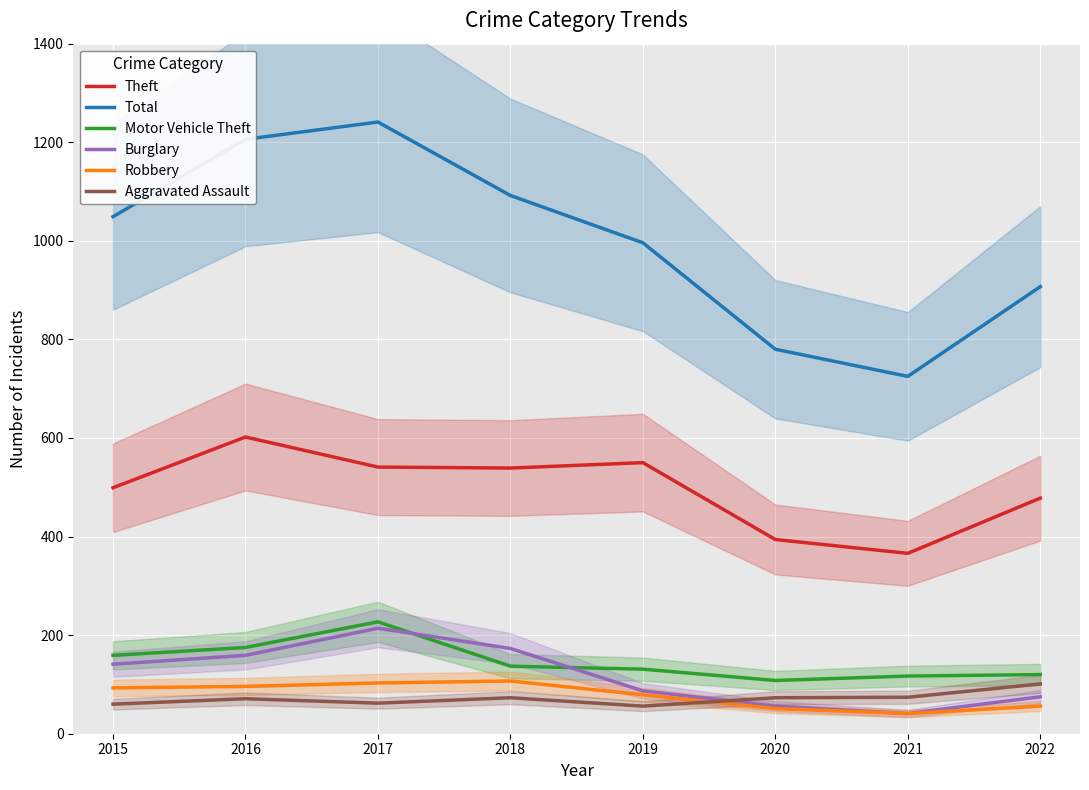

How many data points does each series have?

8